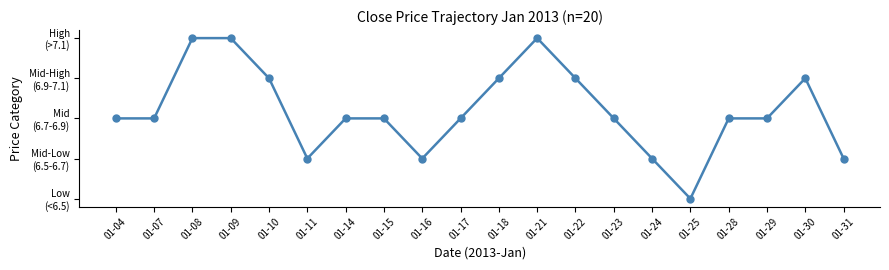

Count the values in the range 2 to 3.

12